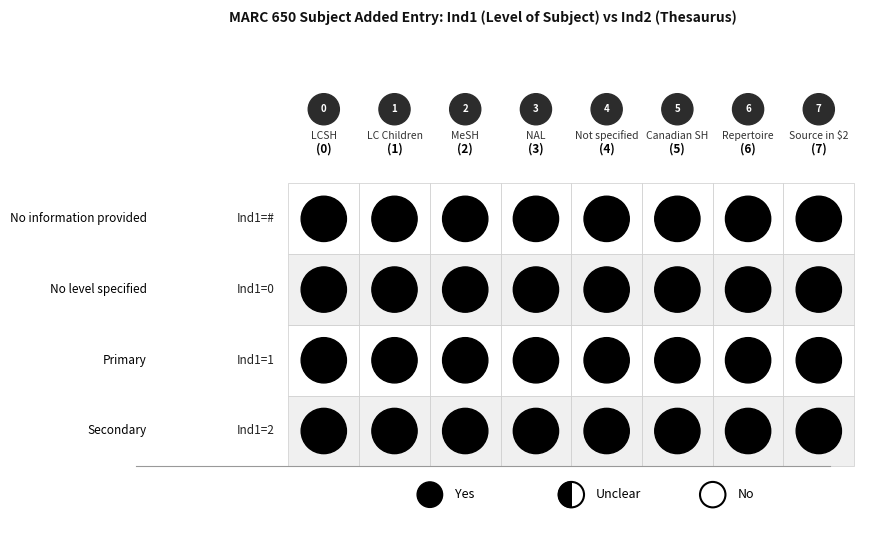

True or false: 1 has a value of 5 at 3.

False